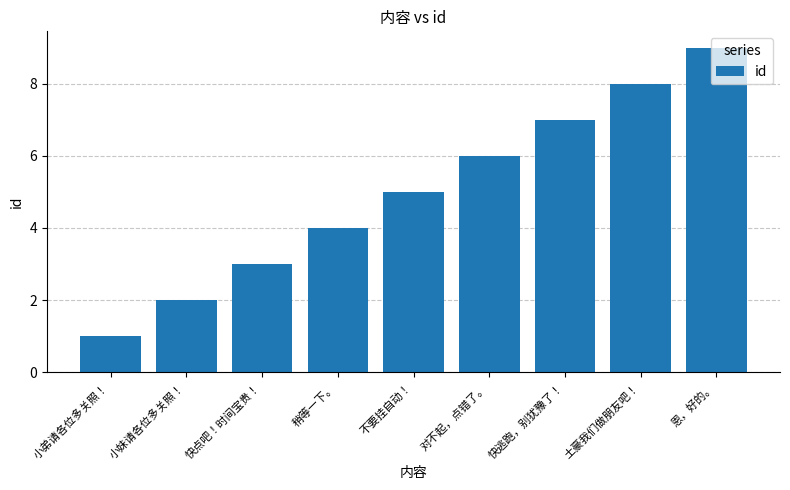

How many bars are there in total?

9